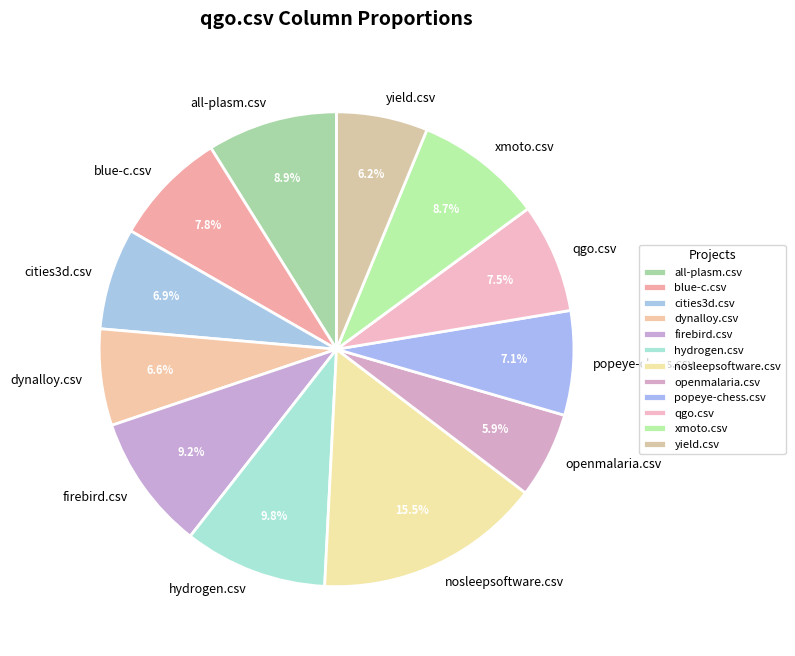

The cities3d.csv slice represents 7% of the pie. True or false?

True